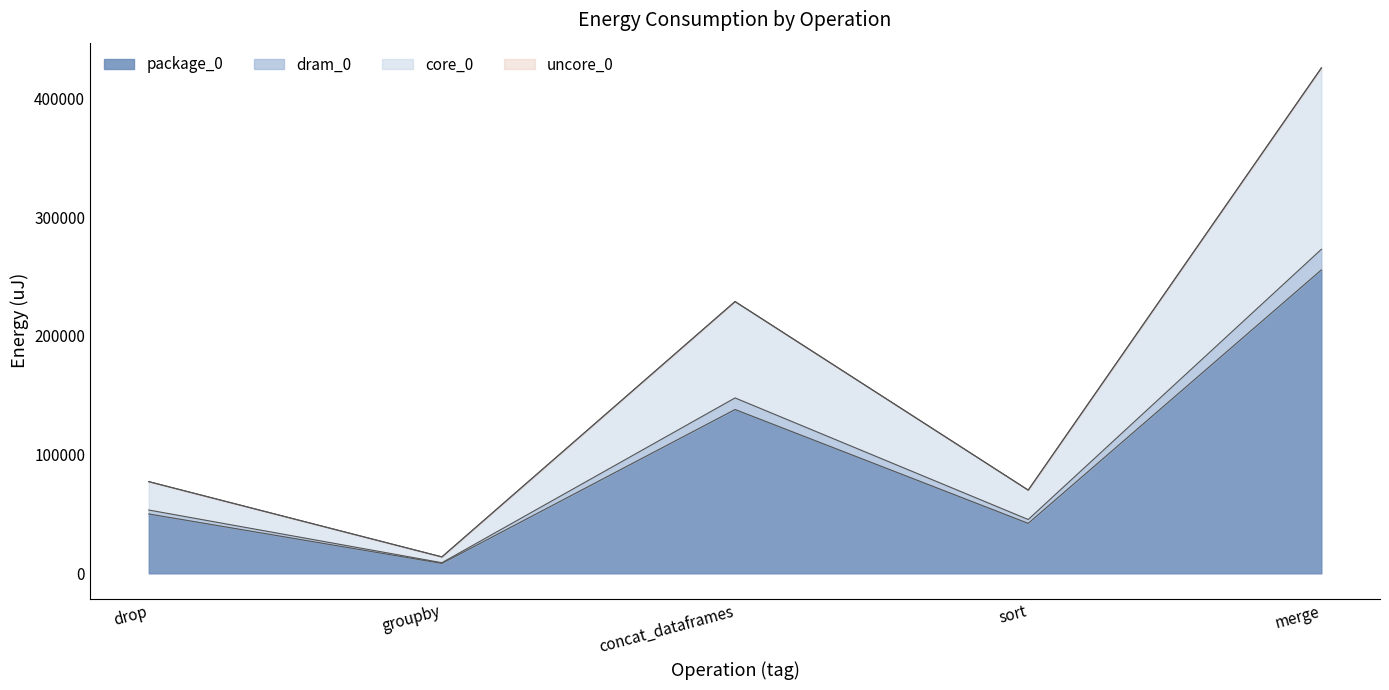

Rank the categories by dram_0 value from highest to lowest.

merge, concat_dataframes, drop, sort, groupby